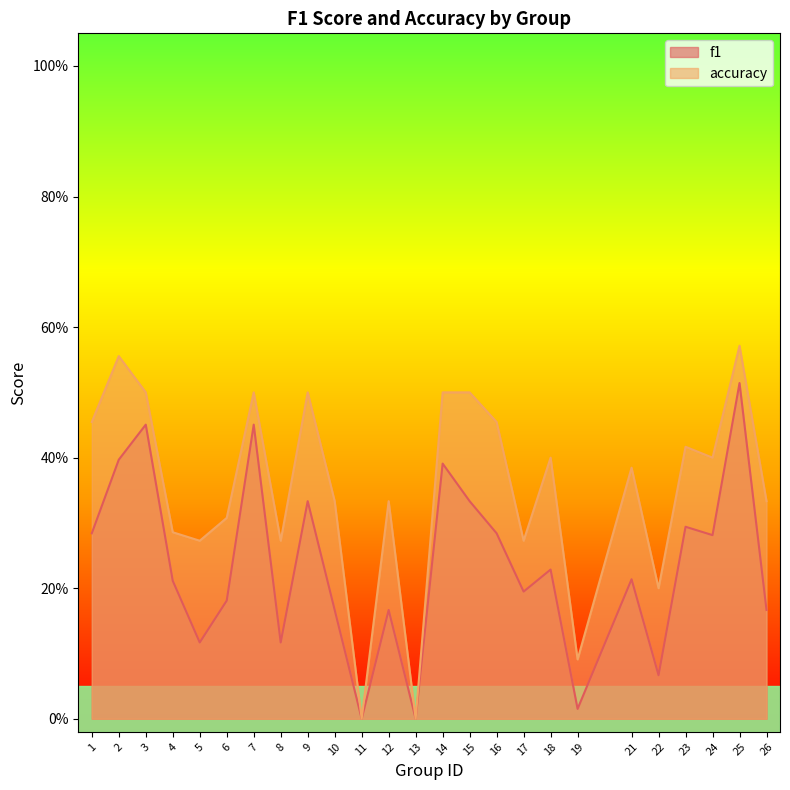

Does the chart have visible grid lines?

No